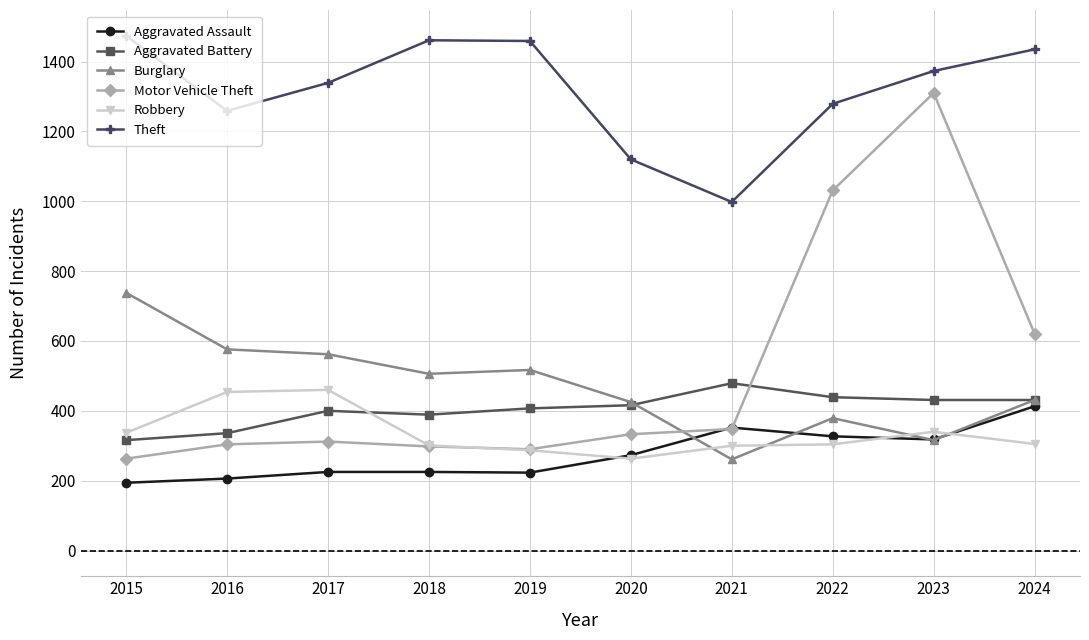

True or false: Theft has more than 1 points higher than both neighbors.

False